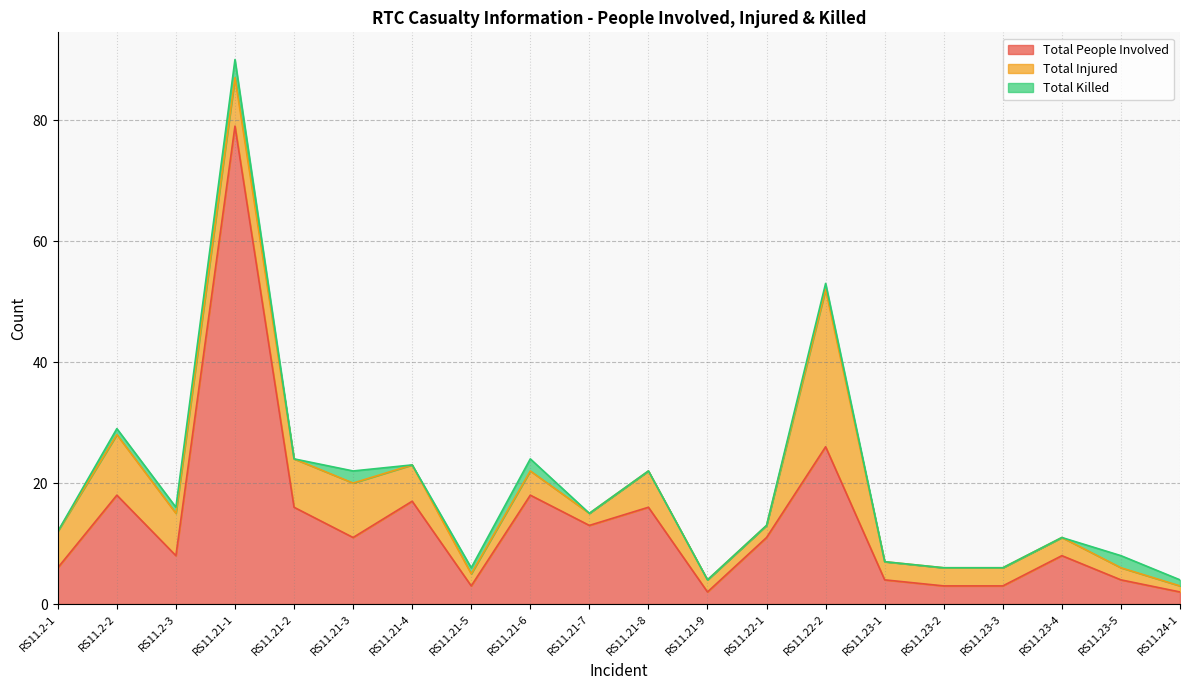

True or false: Total Injured and Total People Involved cross at least once.

False